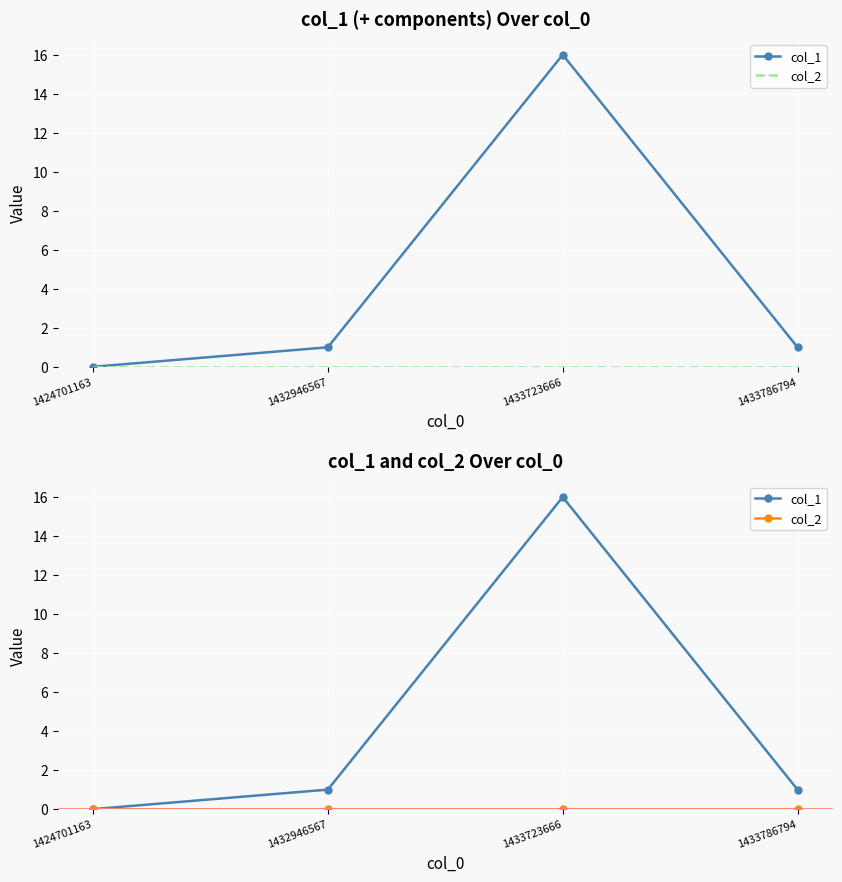

Is it true that col_1 equals 2 at 1432946567?

False